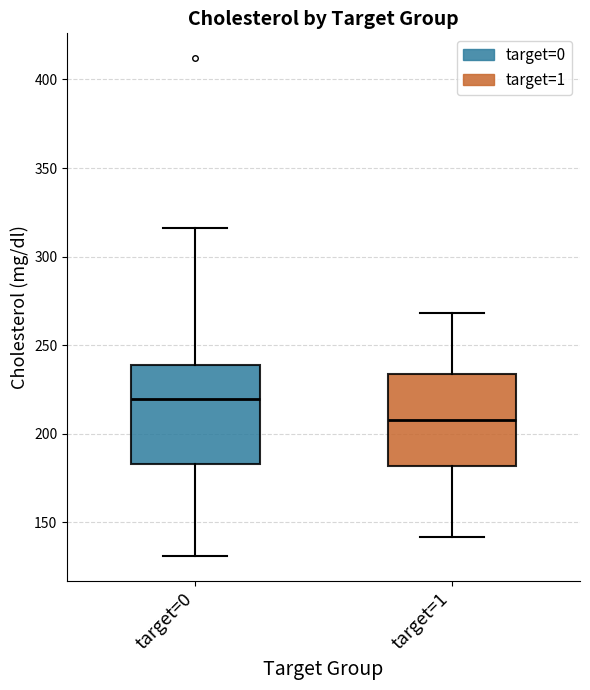

Reading left to right, read every box against the y-axis: the position of its median line, the range the box covers, and the ends of its whiskers. The values are not printed on the chart, so give them approximately, as read against the axis.

target=0: median 220, box 185 to 240, whiskers 130 to 315
target=1: median 210, box 180 to 235, whiskers 140 to 270